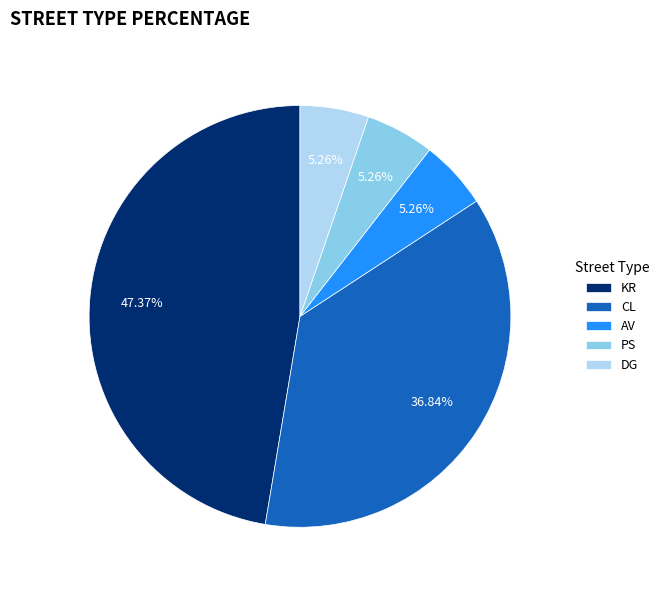

To the nearest percent, what is the difference between the largest and smallest slice percentages?

42%